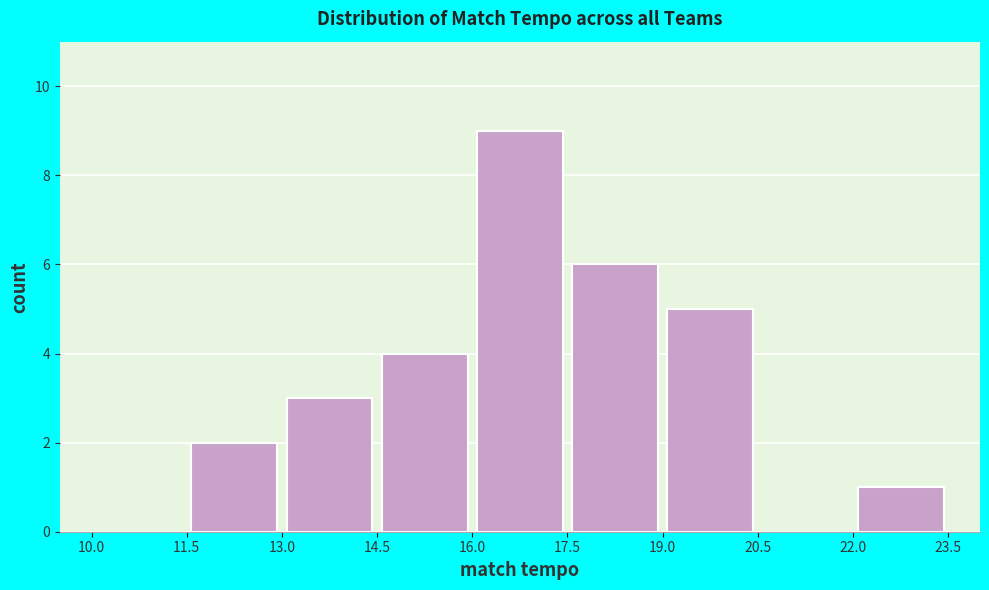

Reading left to right, transcribe this chart: for each bar, give the range it covers on the x-axis and its height. The values are not printed on the chart, so give them approximately, as read against the axis.

10.0 to 11.5: 0
11.5 to 13.0: 2
13.0 to 14.5: 3
14.5 to 16.0: 4
16.0 to 17.5: 9
17.5 to 19.0: 6
19.0 to 20.5: 5
20.5 to 22.0: 0
22.0 to 23.5: 1